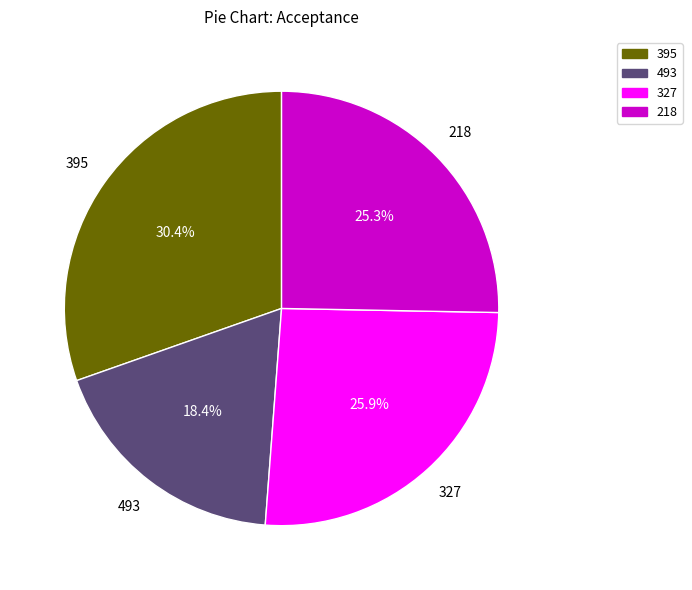

Between 493 and 395, which is larger?

395